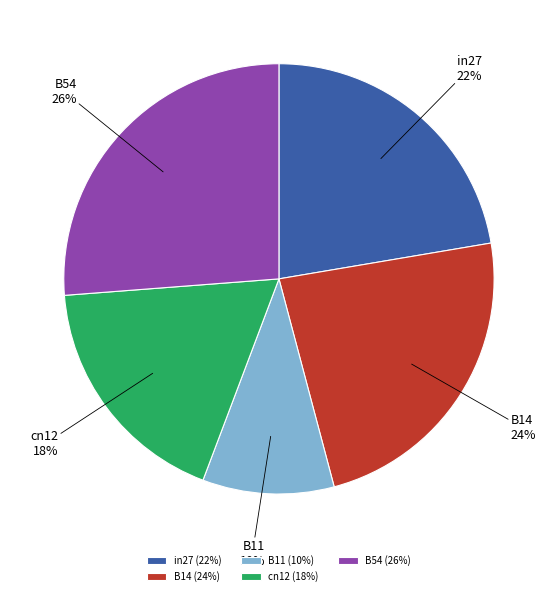

To the nearest percent, what portion does B54 represent?

26%